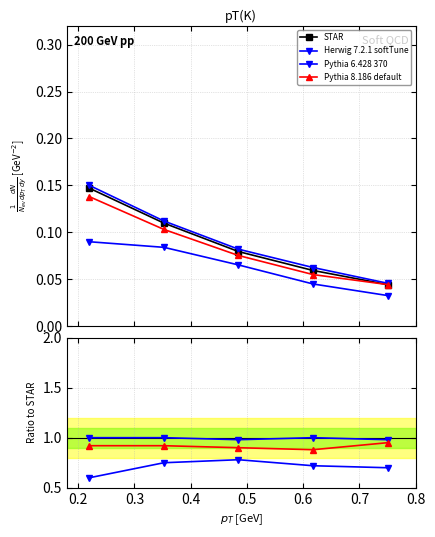

True or false: STAR and Pythia 6.428 370 intersect in this chart.

False